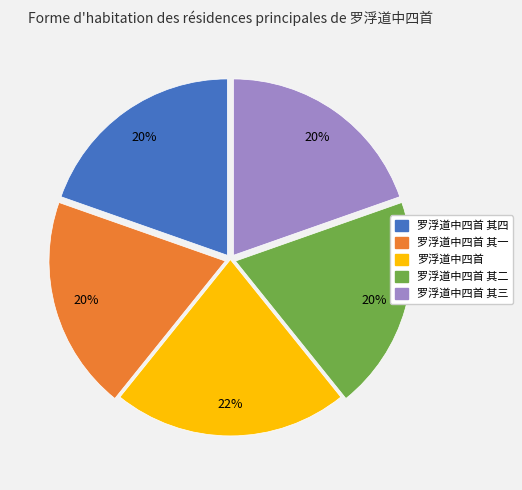

Does any single category account for the majority?

No